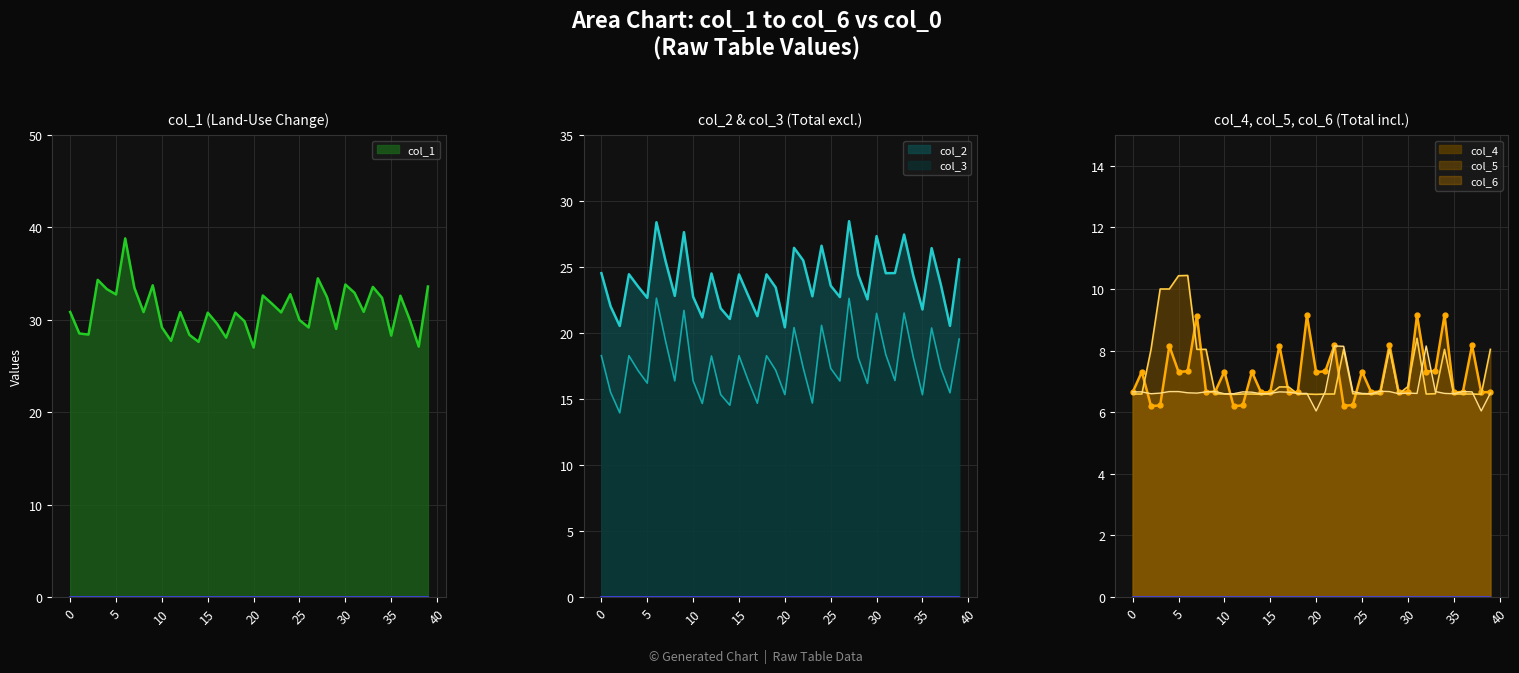

Reading left to right, extract all data points from this chart.

col_1: 0=30.9	1=28.5	2=28.4	3=34.3	4=33.3	5=32.7	6=38.8	7=33.5	8=30.8	9=33.7	10=29.2	11=27.7	12=30.8	13=28.4	14=27.6	15=30.8	16=29.6	17=28.1	18=30.8	19=29.9	20=27.0	21=32.6	22=31.7	23=30.8	24=32.8	25=30.0	26=29.2	27=34.5	28=32.5	29=29.0	30=33.8	31=32.9	32=30.9	33=33.6	34=32.4	35=28.3	36=32.6	37=30.1	38=27.1	39=33.6
col_2: 0=24.5	1=22.0	2=20.5	3=24.4	4=23.5	5=22.7	6=28.4	7=25.4	8=22.8	9=27.6	10=22.7	11=21.2	12=24.5	13=21.9	14=21.1	15=24.4	16=22.8	17=21.3	18=24.4	19=23.4	20=20.4	21=26.4	22=25.5	23=22.8	24=26.6	25=23.6	26=22.7	27=28.5	28=24.4	29=22.6	30=27.3	31=24.5	32=24.5	33=27.5	34=24.3	35=21.8	36=26.4	37=23.7	38=20.5	39=25.6
col_3: 0=18.3	1=15.5	2=13.9	3=18.3	4=17.1	5=16.2	6=22.6	7=19.4	8=16.4	9=21.7	10=16.4	11=14.7	12=18.3	13=15.3	14=14.5	15=18.3	16=16.4	17=14.7	18=18.3	19=17.2	20=15.3	21=20.4	22=17.4	23=14.7	24=20.6	25=17.3	26=16.4	27=22.6	28=18.1	29=16.2	30=21.5	31=18.4	32=16.4	33=21.5	34=18.2	35=15.3	36=20.4	37=17.3	38=15.5	39=19.5
col_4: 0=6.7	1=7.3	2=6.2	3=6.2	4=8.2	5=7.3	6=7.3	7=9.1	8=6.7	9=6.7	10=7.3	11=6.2	12=6.2	13=7.3	14=6.6	15=6.7	16=8.2	17=6.6	18=6.7	19=9.1	20=7.3	21=7.3	22=8.2	23=6.2	24=6.2	25=7.3	26=6.7	27=6.7	28=8.2	29=6.7	30=6.7	31=9.2	32=7.3	33=7.3	34=9.2	35=6.6	36=6.7	37=8.2	38=6.6	39=6.7
col_5: 0=6.6	1=6.6	2=8.0	3=10.0	4=10.0	5=10.4	6=10.4	7=8.0	8=8.0	9=6.6	10=6.6	11=6.6	12=6.6	13=6.6	14=6.6	15=6.6	16=6.8	17=6.8	18=6.6	19=6.6	20=6.6	21=6.6	22=6.6	23=8.0	24=6.6	25=6.6	26=6.6	27=6.6	28=8.0	29=6.6	30=6.8	31=8.4	32=6.6	33=6.6	34=8.0	35=6.6	36=6.6	37=6.6	38=6.6	39=8.0
col_6: 0=6.7	1=6.7	2=6.6	3=6.6	4=6.7	5=6.7	6=6.6	7=6.6	8=6.7	9=6.7	10=6.6	11=6.6	12=6.7	13=6.7	14=6.6	15=6.6	16=6.7	17=6.7	18=6.6	19=6.6	20=6.0	21=6.7	22=8.2	23=8.1	24=6.7	25=6.6	26=6.6	27=6.7	28=6.7	29=6.6	30=6.6	31=6.6	32=8.2	33=6.7	34=6.6	35=6.6	36=6.7	37=6.7	38=6.0	39=6.6